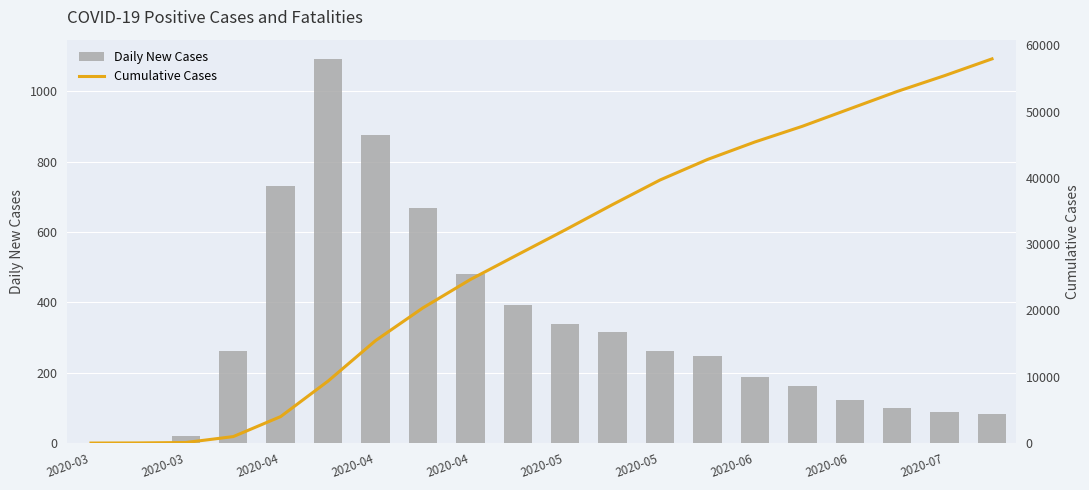

What are all the series names shown in the legend?

Daily New Cases, Cumulative Cases